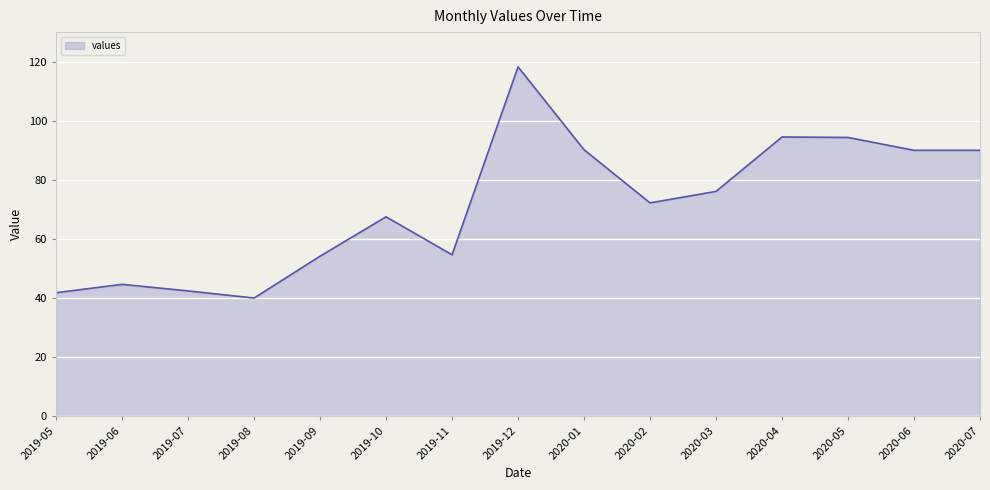

Read the value at 2020-04.

94.5